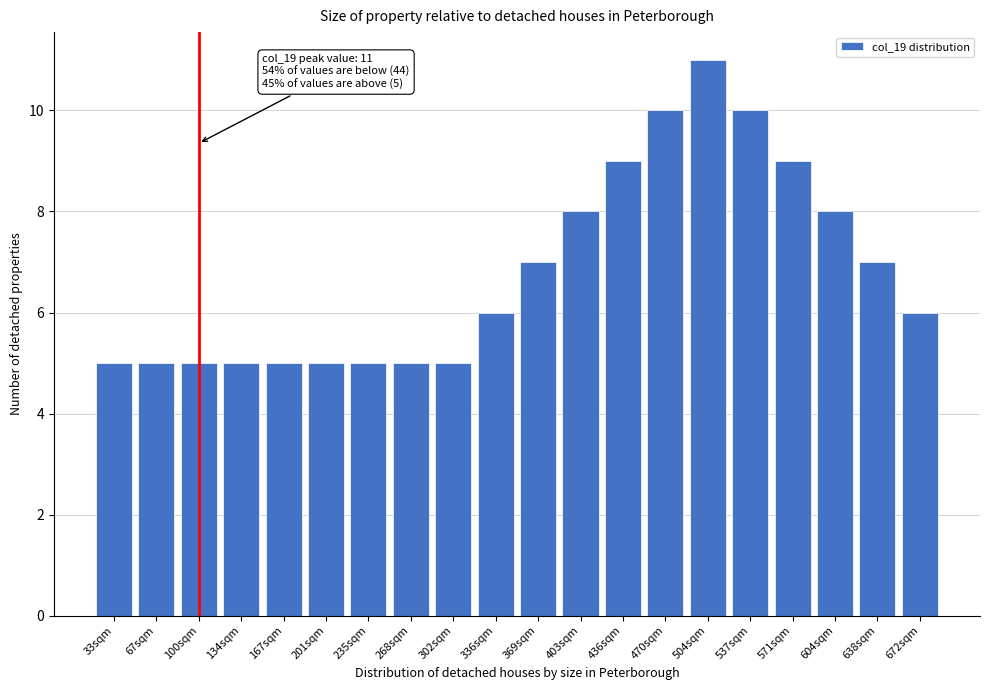

Reading right to left, what are all the values shown in this chart?

6	7	8	9	10	11	10	9	8	7	6	5	5	5	5	5	5	5	5	5